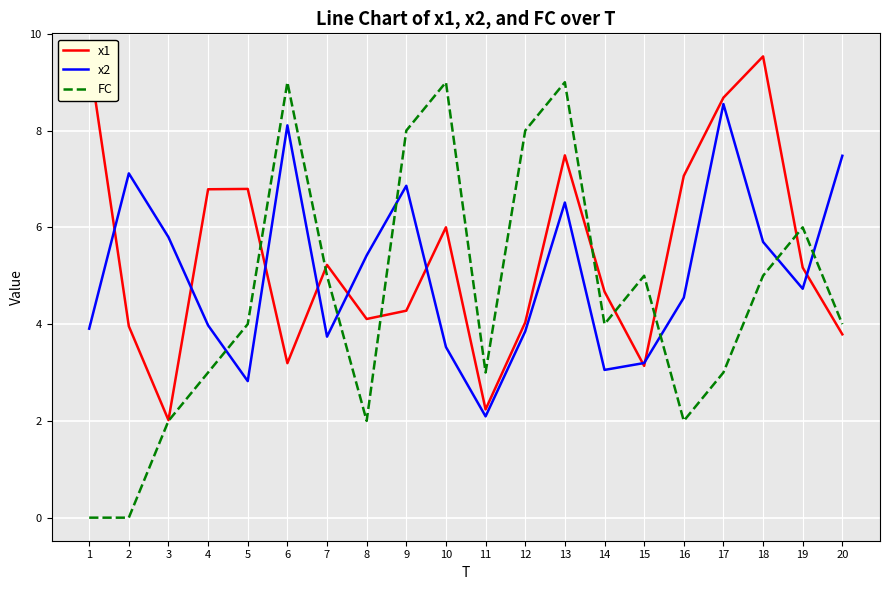

What are all the series names shown in the legend?

x1, x2, FC